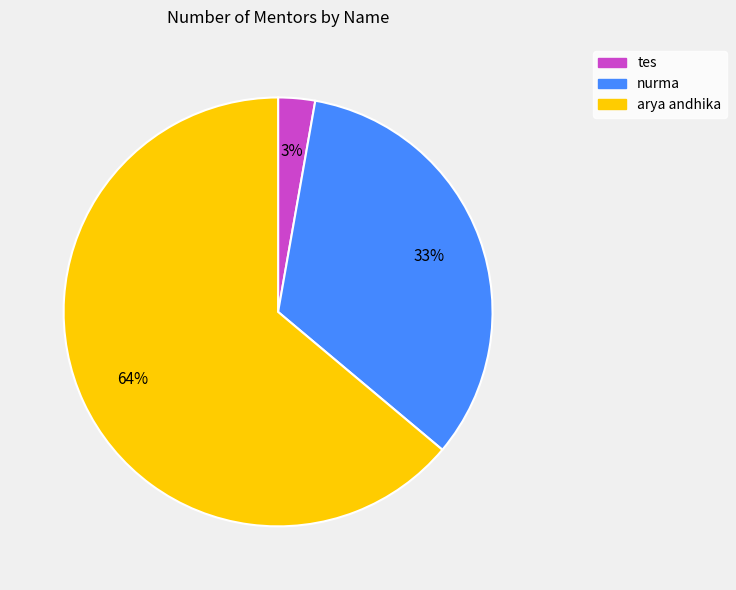

Between tes and arya andhika, which is larger?

arya andhika